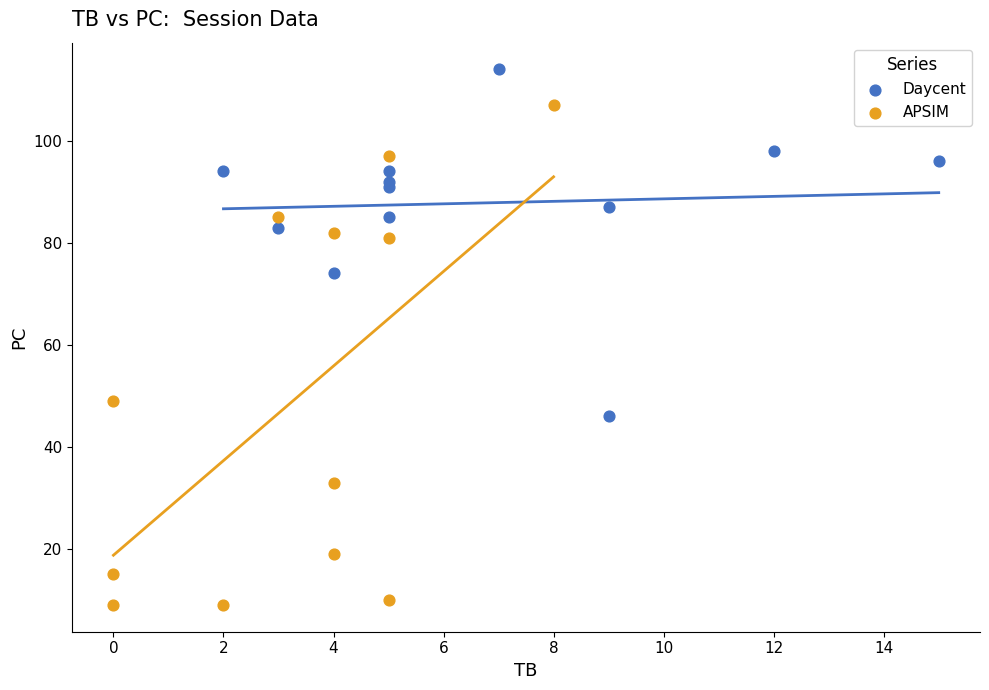

Which series reaches the minimum Y coordinate?

APSIM